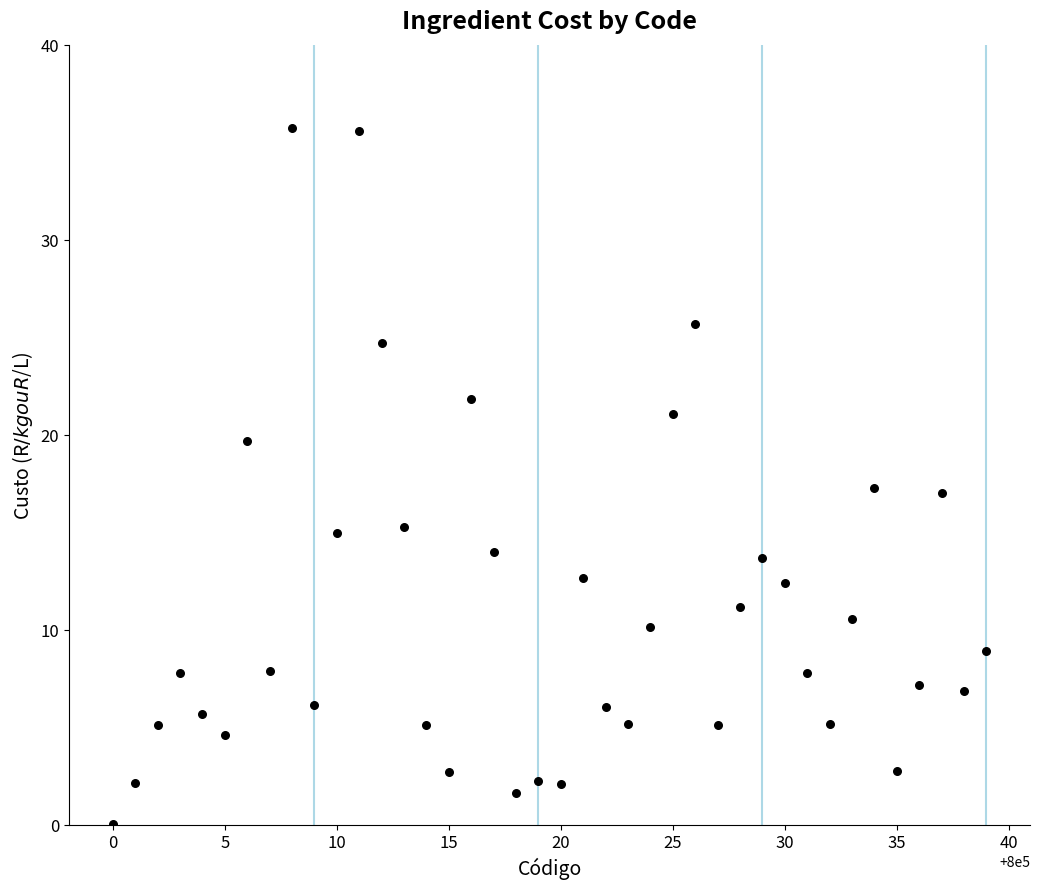

What is the range of Y values (max minus min)?

35.7